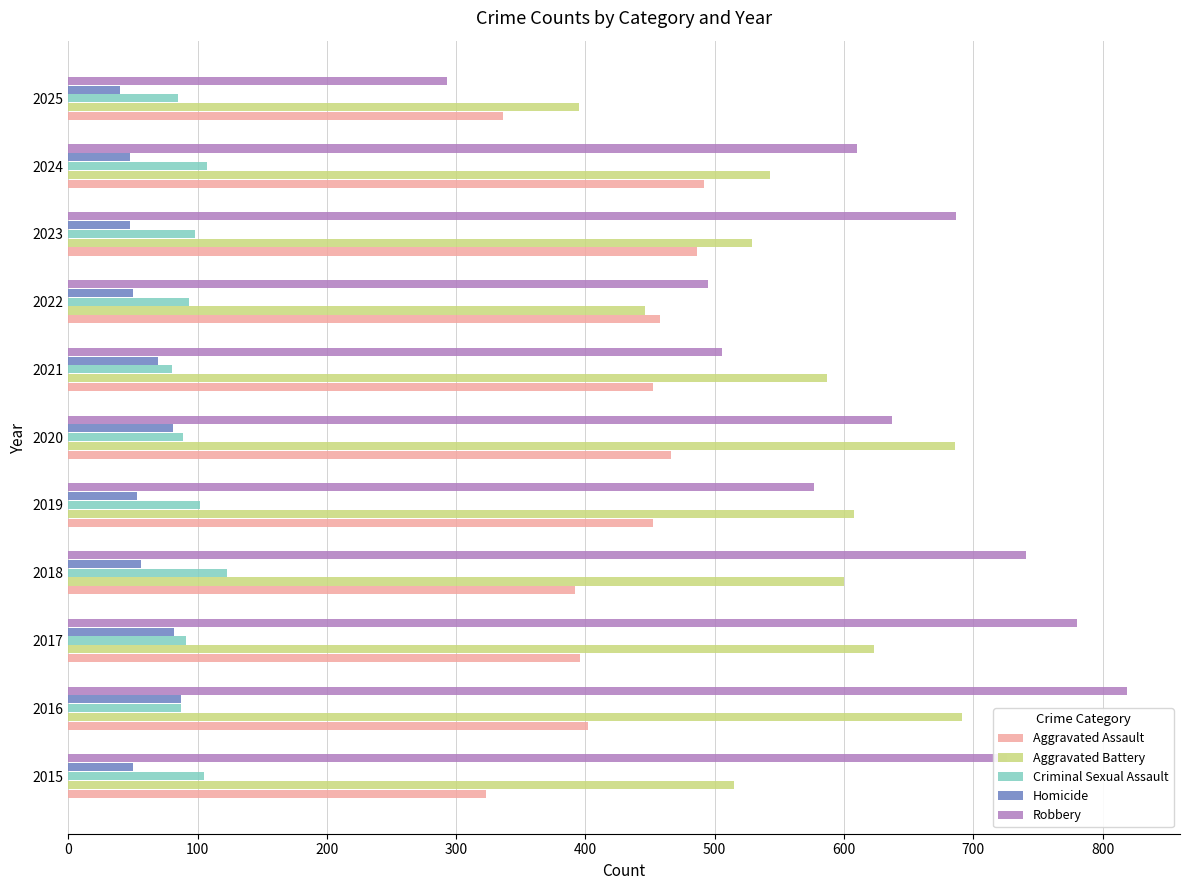

What is the approximate value of Homicide at 2018?

56